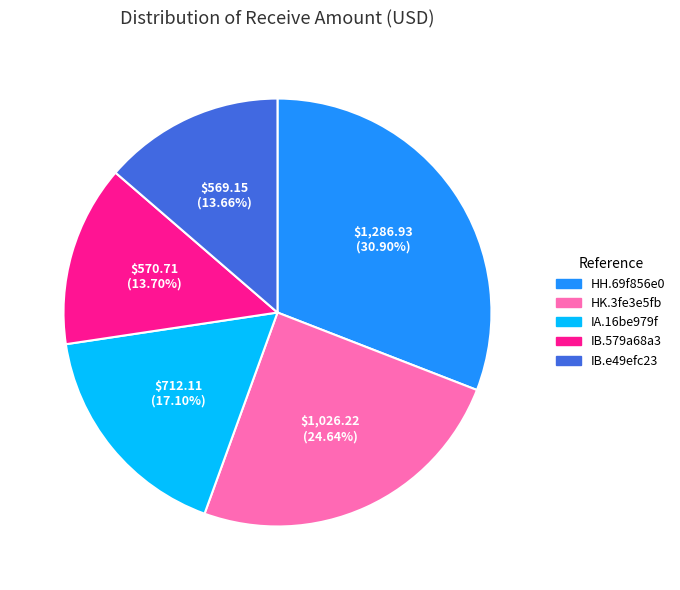

Approximately how many times larger is the value at HK.3fe3e5fb compared to IB.e49efc23?

1.8